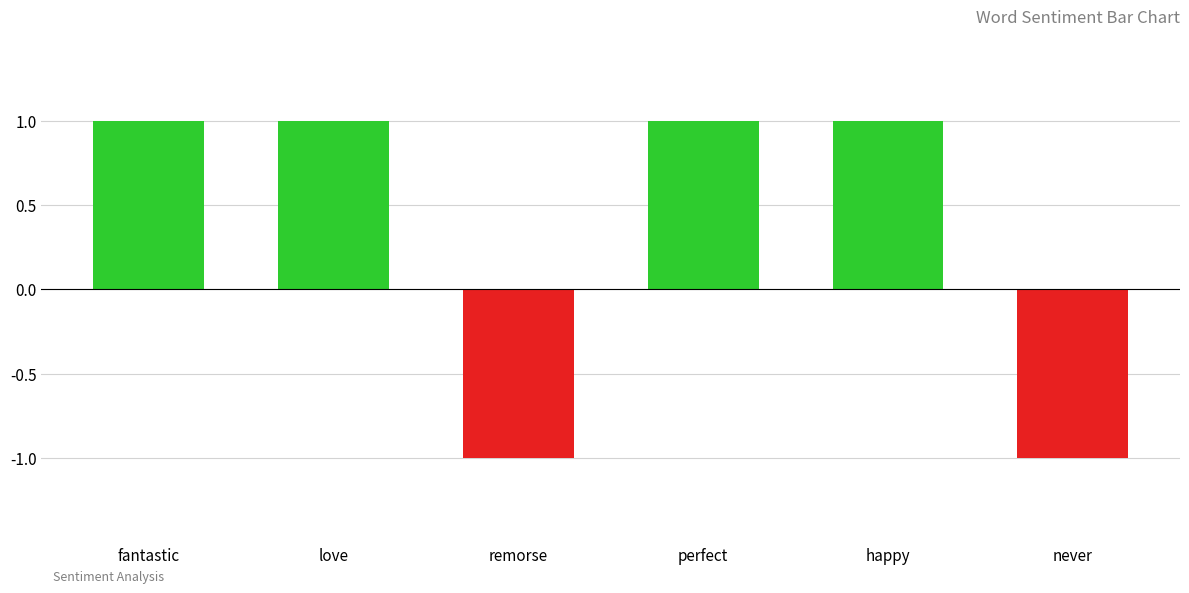

What is the ratio of the value at fantastic to the value at perfect?

1.0